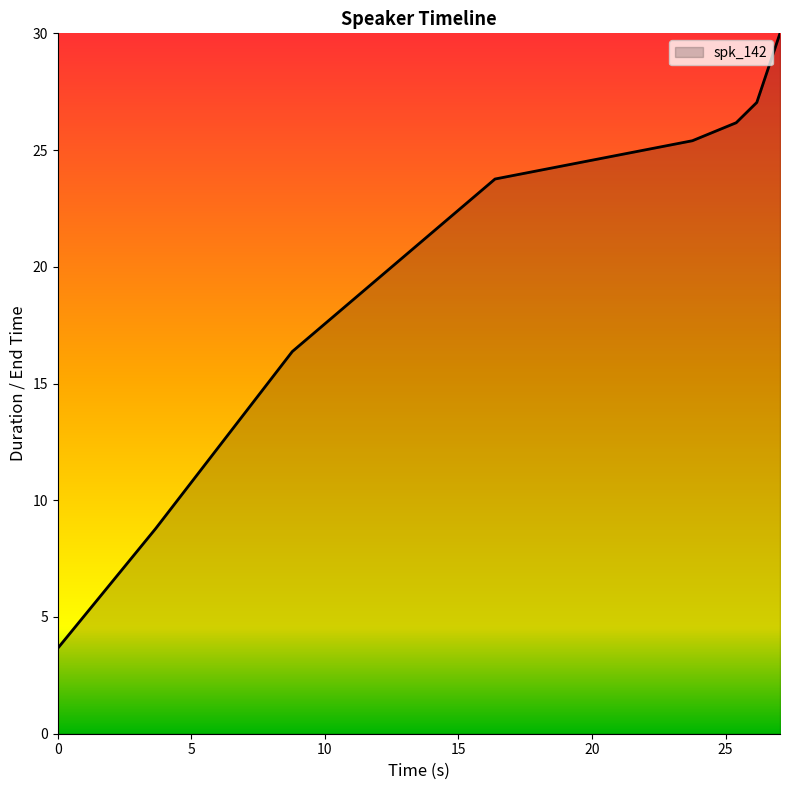

What is the maximum value shown in the chart?

30.0